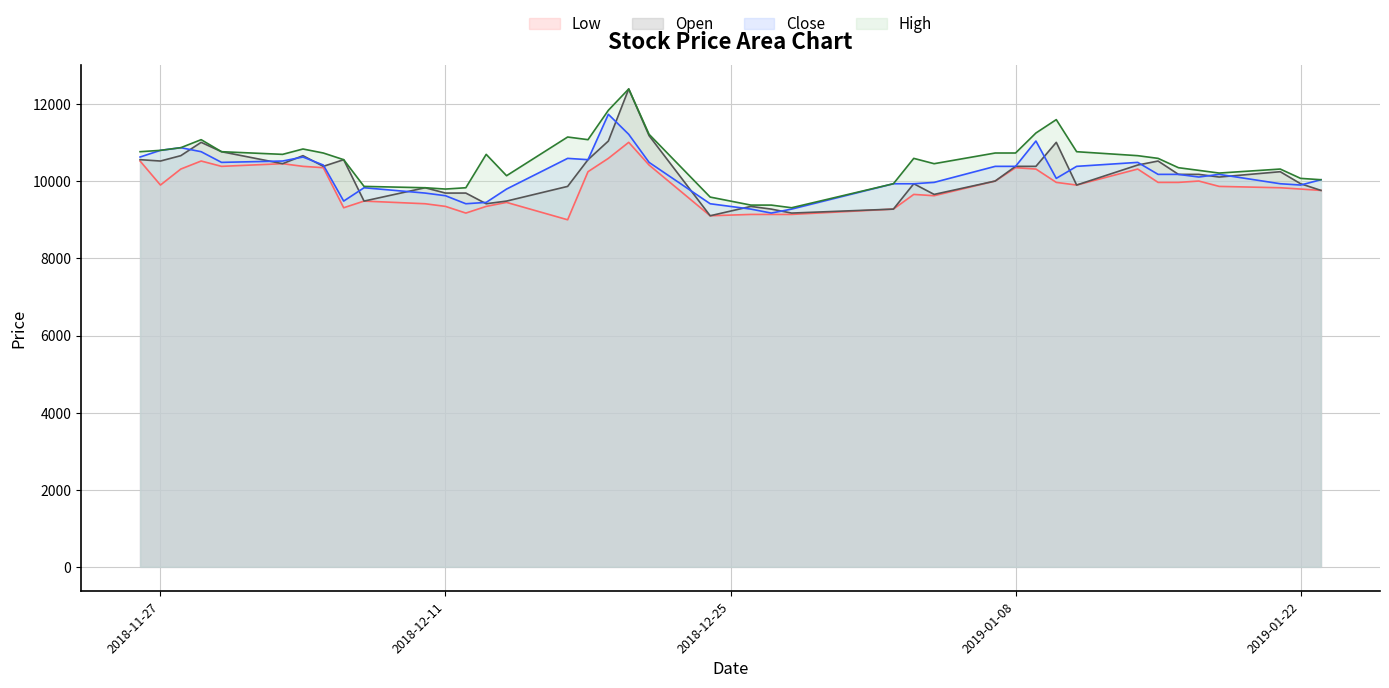

Between 2019-01-11 and 2018-11-27, which is larger?

2018-11-27